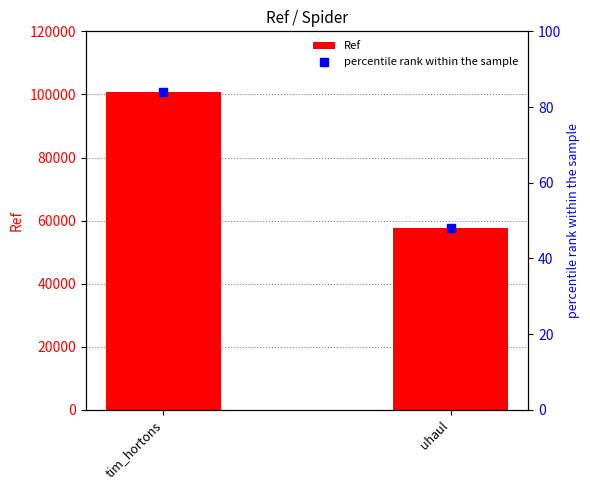

Is the value of Ref at uhaul greater than the value of percentile rank within the sample at uhaul?

Yes